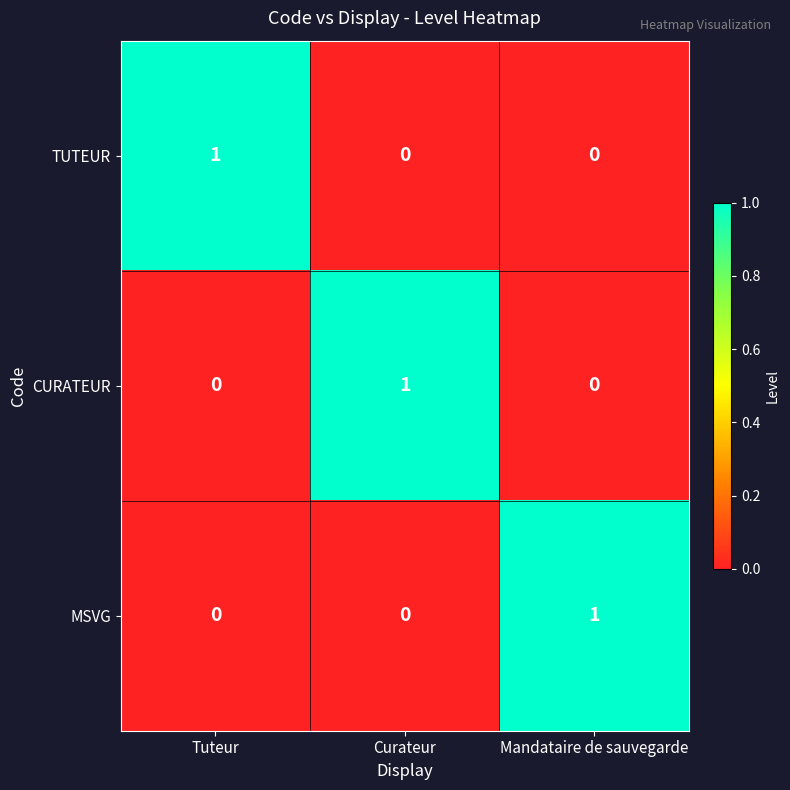

At how many categories does at least one series exceed 0?

3